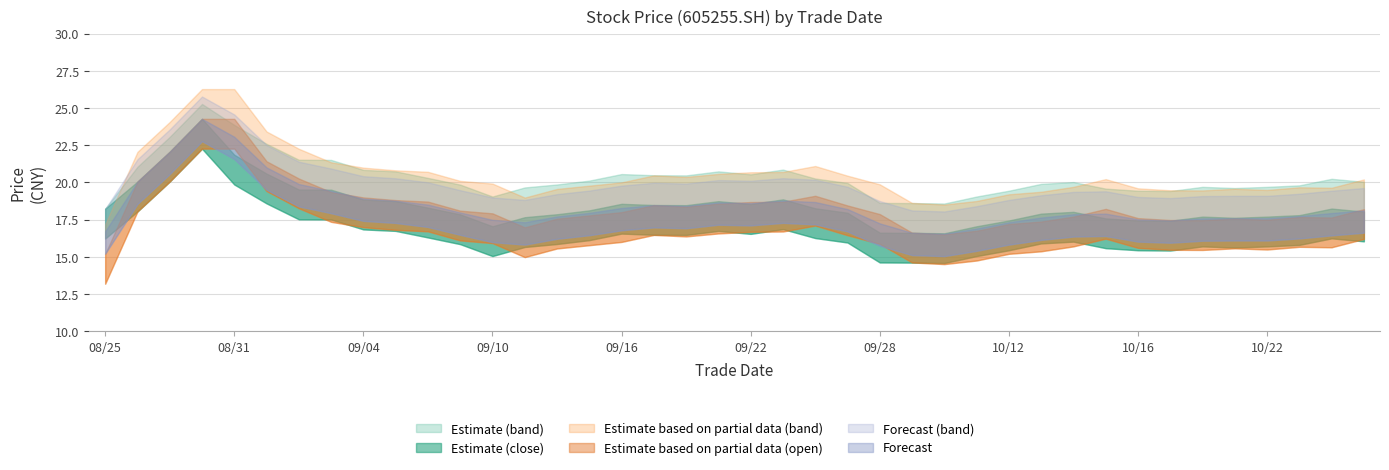

At which category does the chart reach its peak across all series?

20200828